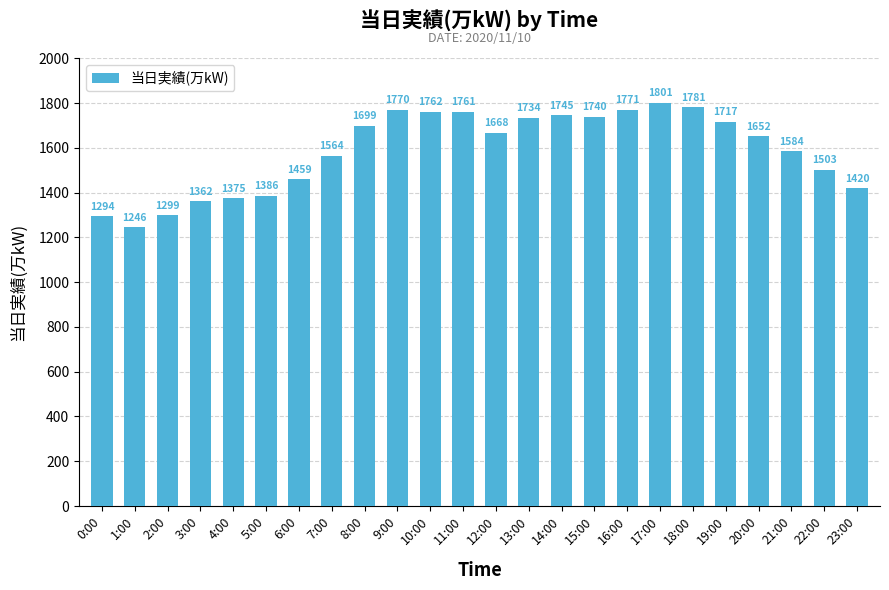

How many data points are less than 1668?

12